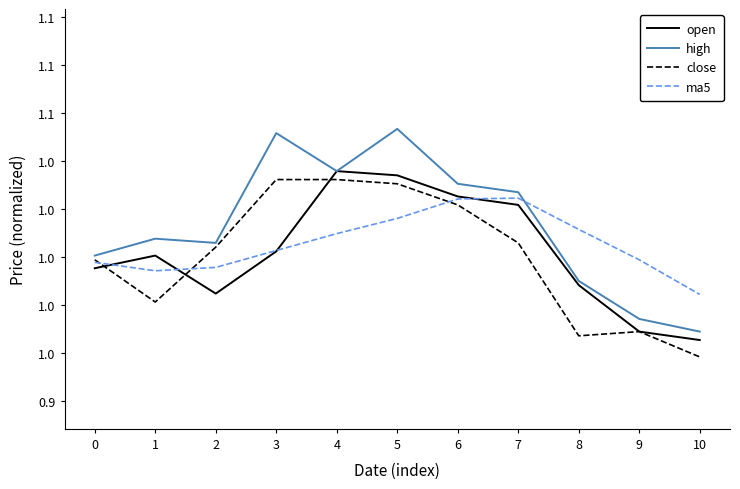

The high series shows 1.0 at 1. True or false?

True